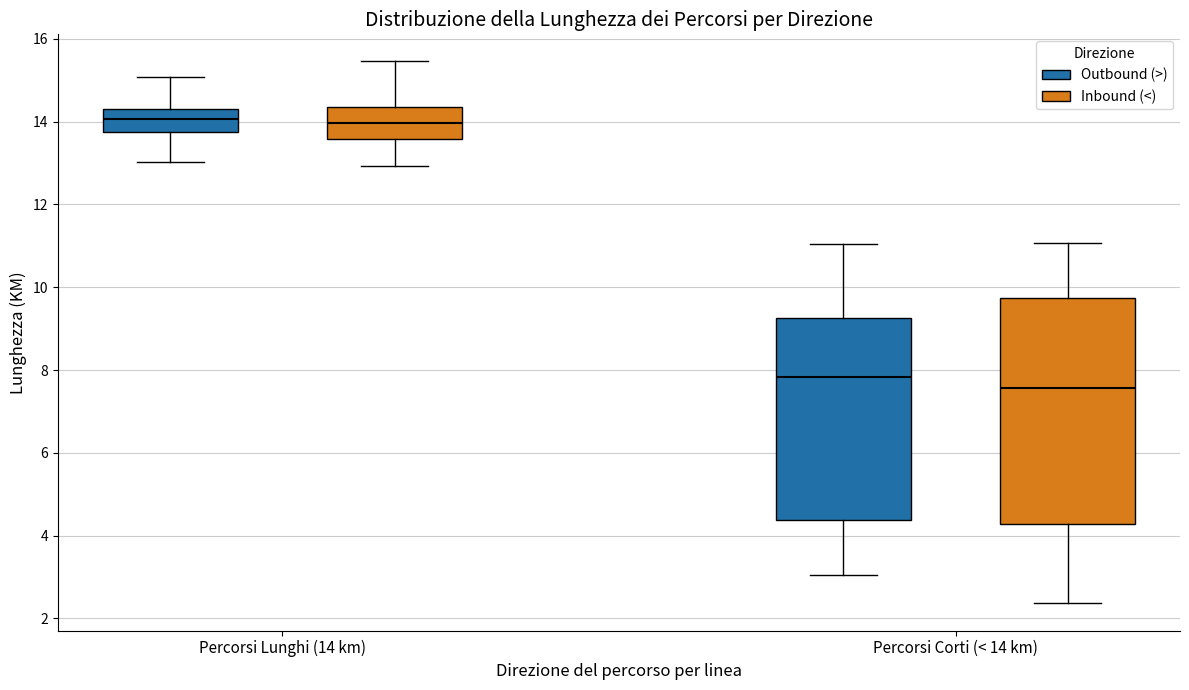

Which box is the tallest, from its lower edge to its upper edge?

Percorsi Corti (< 14 km) (Inbound (<))